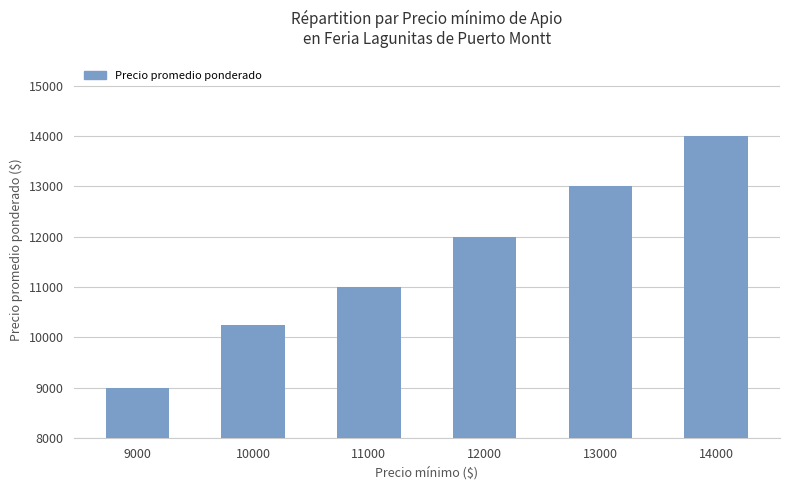

What is the change in value from 11000 to 12000?

+1000